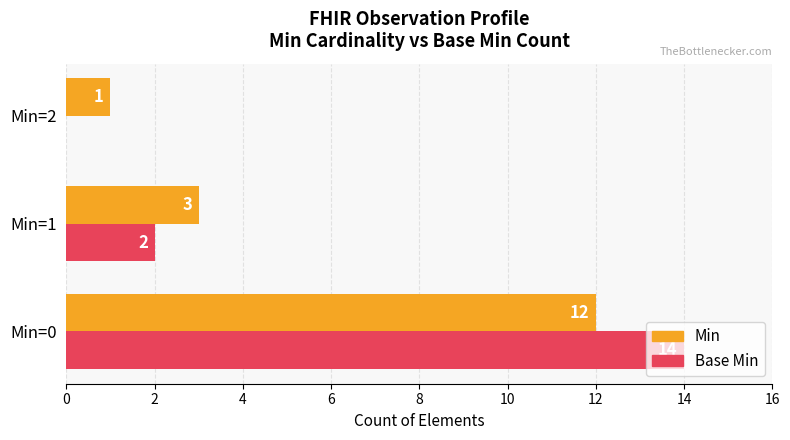

What is the sum of all Base Min values?

16